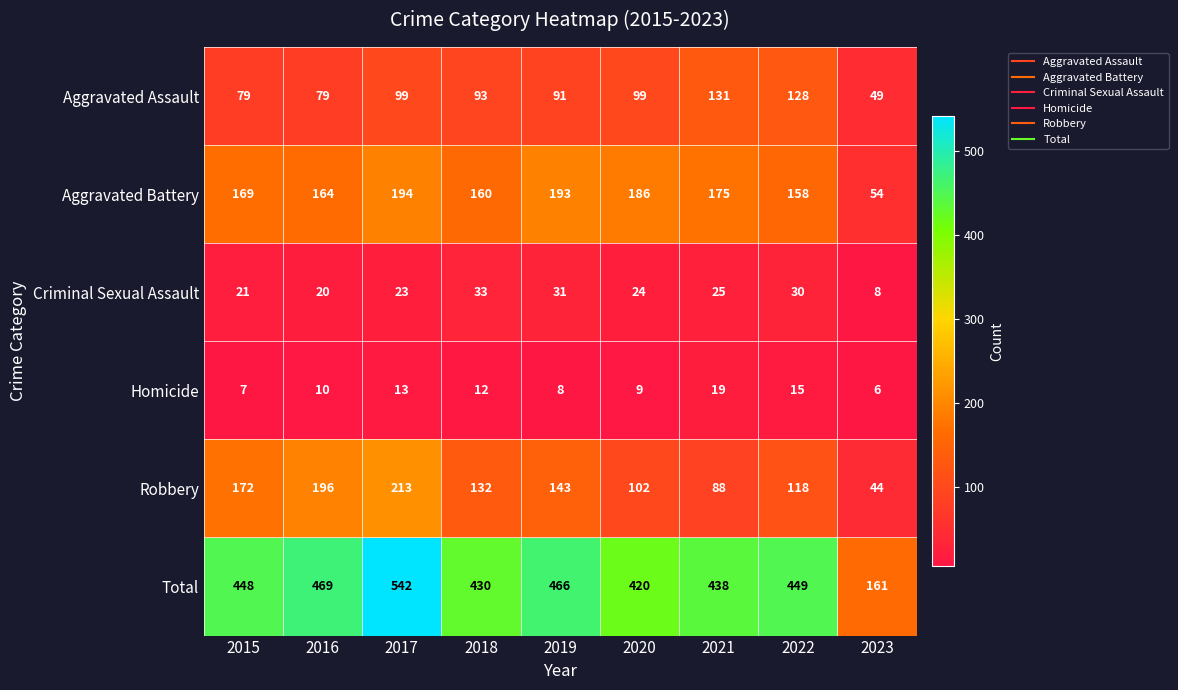

How many values in the Aggravated Assault series are below 93?

4